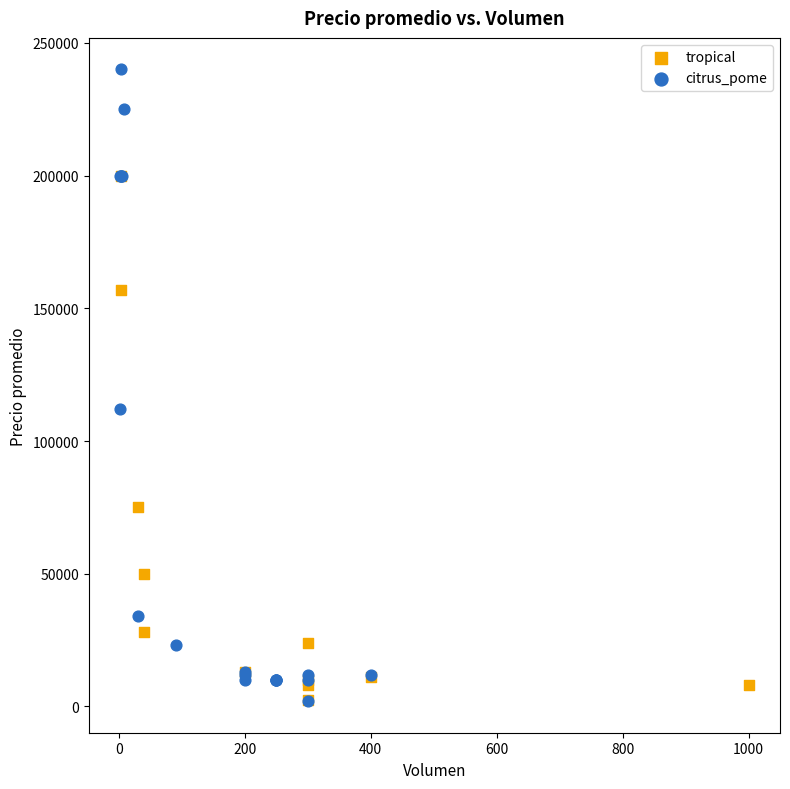

Which series reaches the maximum Y coordinate?

citrus_pome